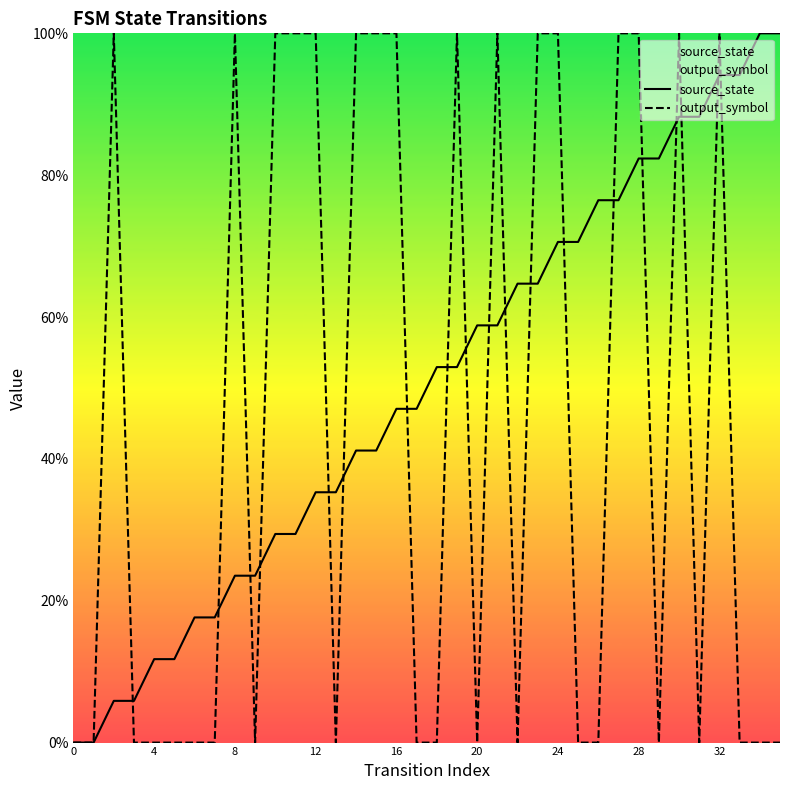

Which series has the largest total across all categories?

source_state